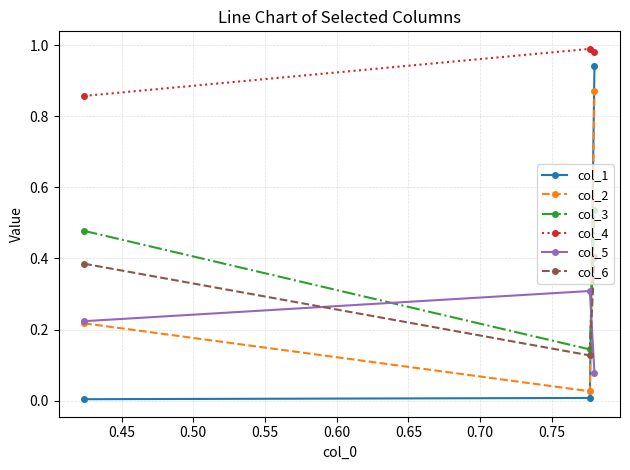

Which series has the largest total across all categories?

col_4